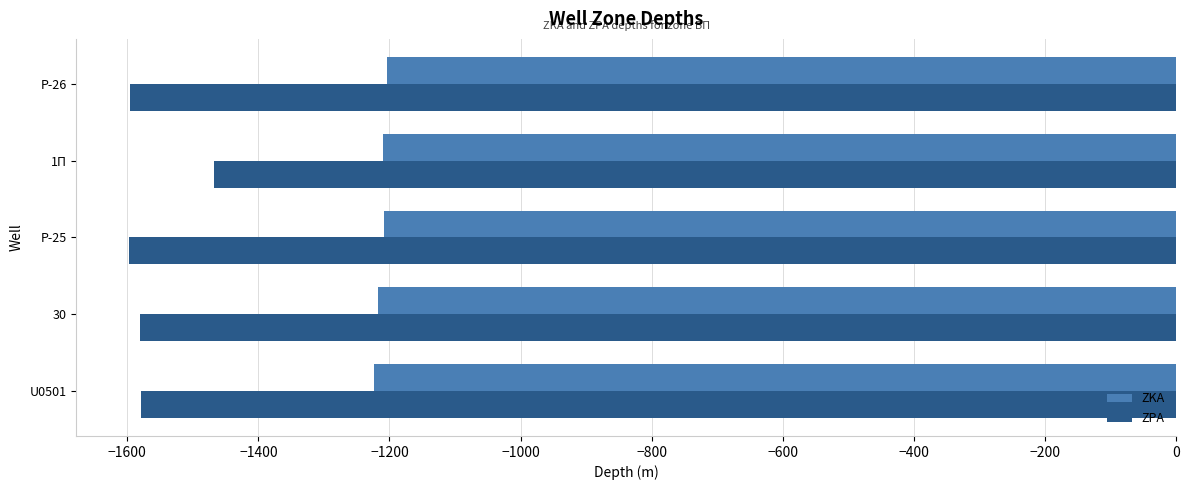

What is the spread (max minus min) of values at U0501?

355.1